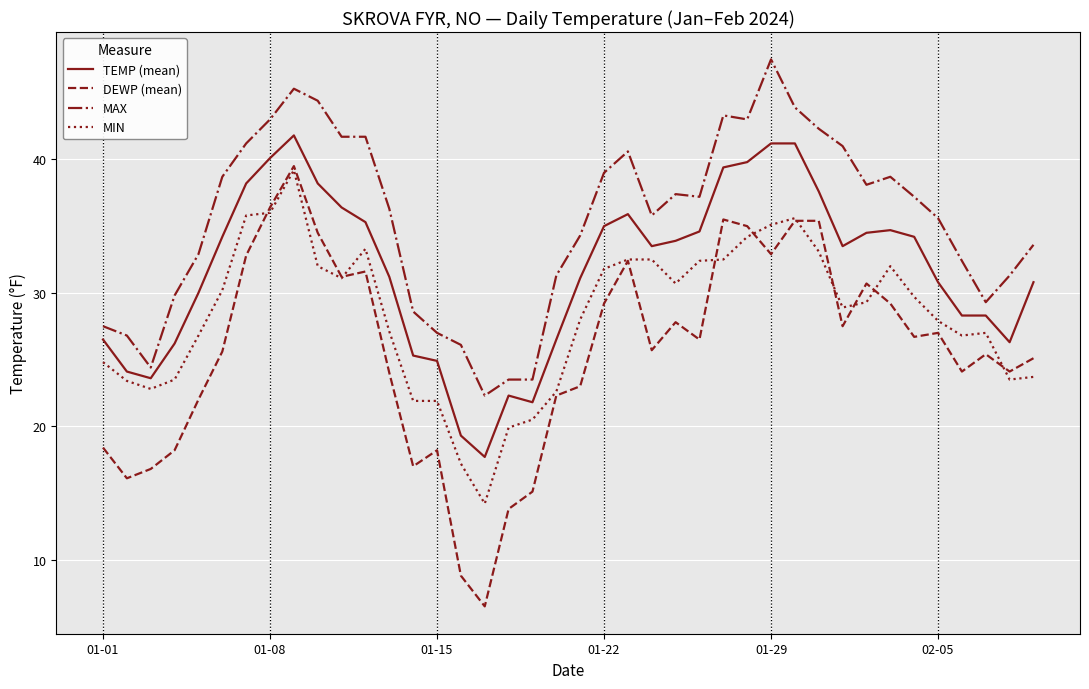

True or false: MIN and MAX cross at least once.

False